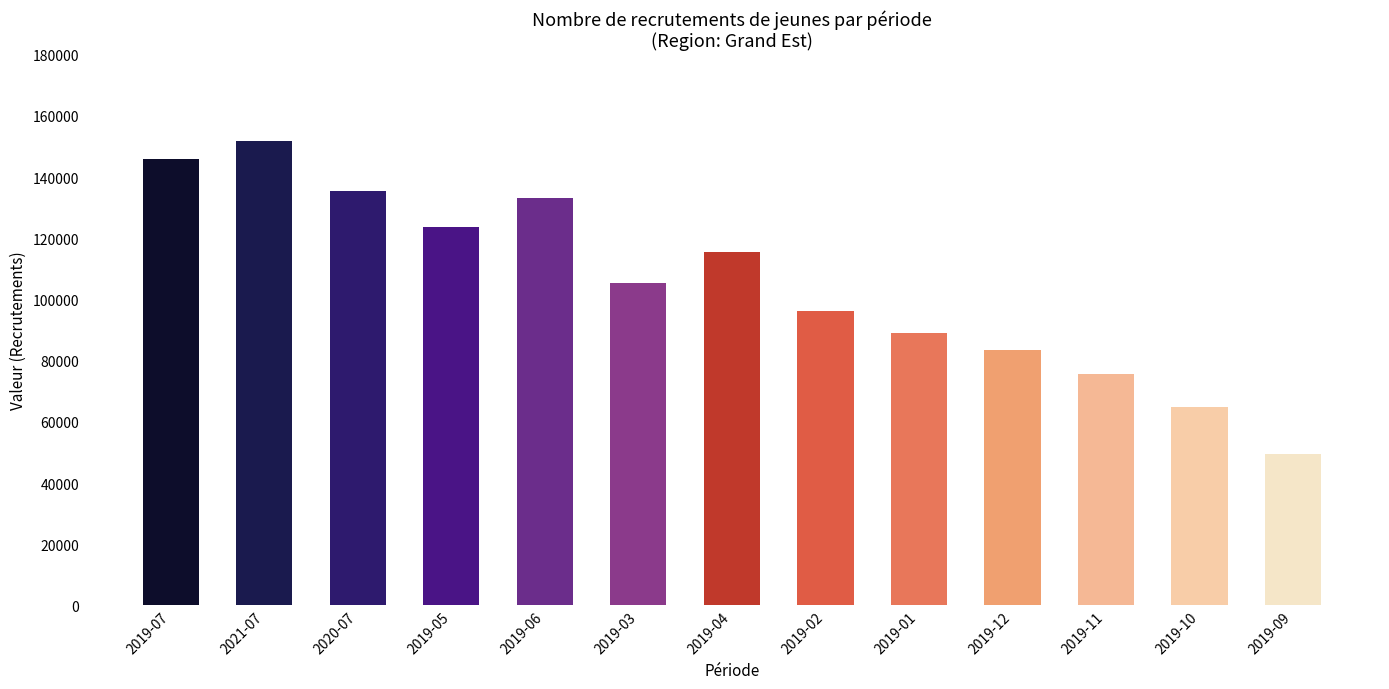

List the labels in order of value, smallest first.

2019-09, 2019-10, 2019-11, 2019-12, 2019-01, 2019-02, 2019-03, 2019-04, 2019-05, 2019-06, 2020-07, 2019-07, 2021-07